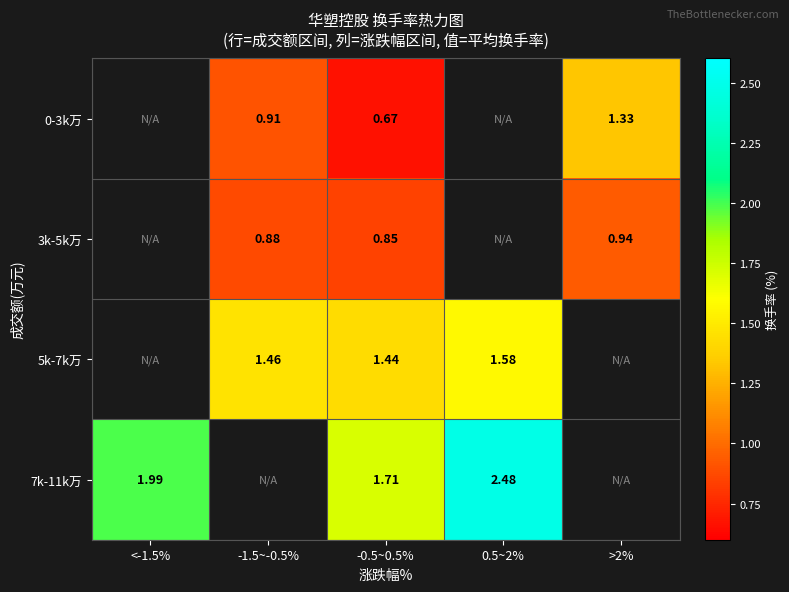

Is the value of 5k-7k万 at -0.5~0.5% greater than the value of 0-3k万 at >2%?

Yes